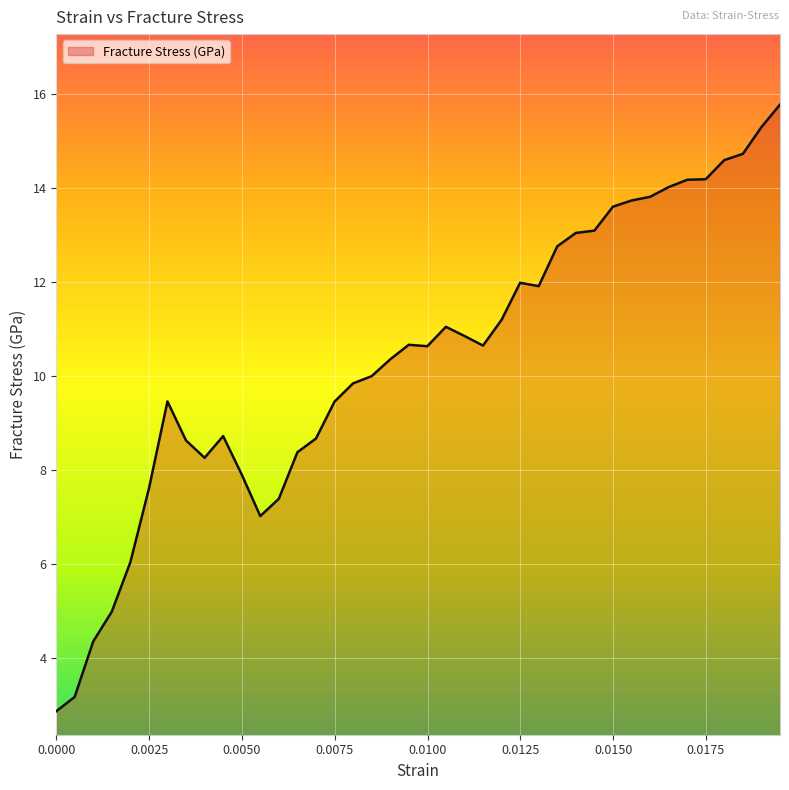

What is the smallest value displayed?

2.9